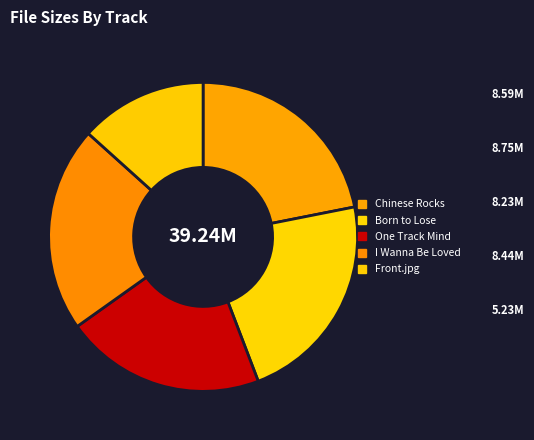

How many segments does this pie chart have?

5